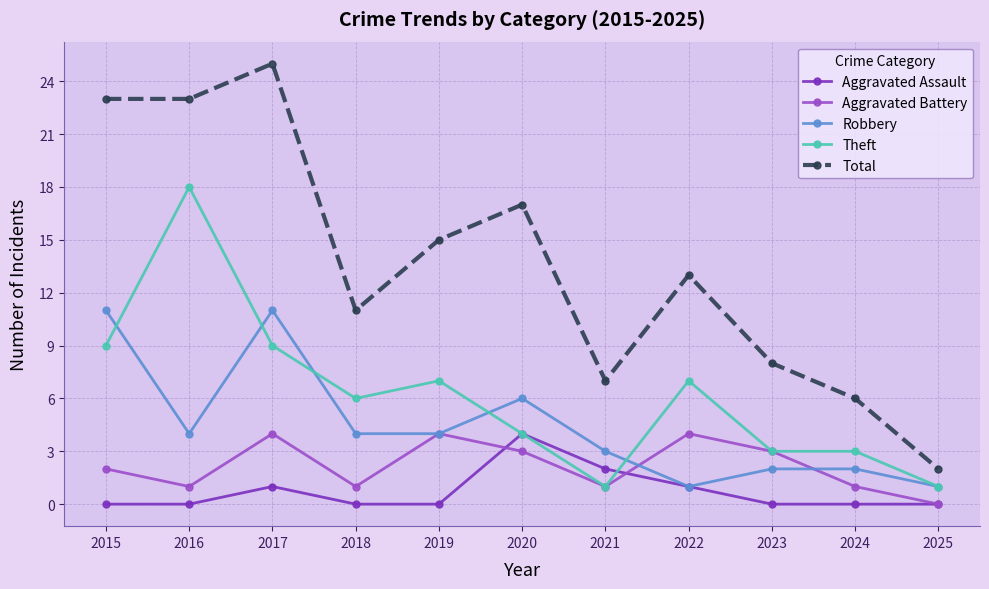

True or false: Theft and Total cross at least once.

False